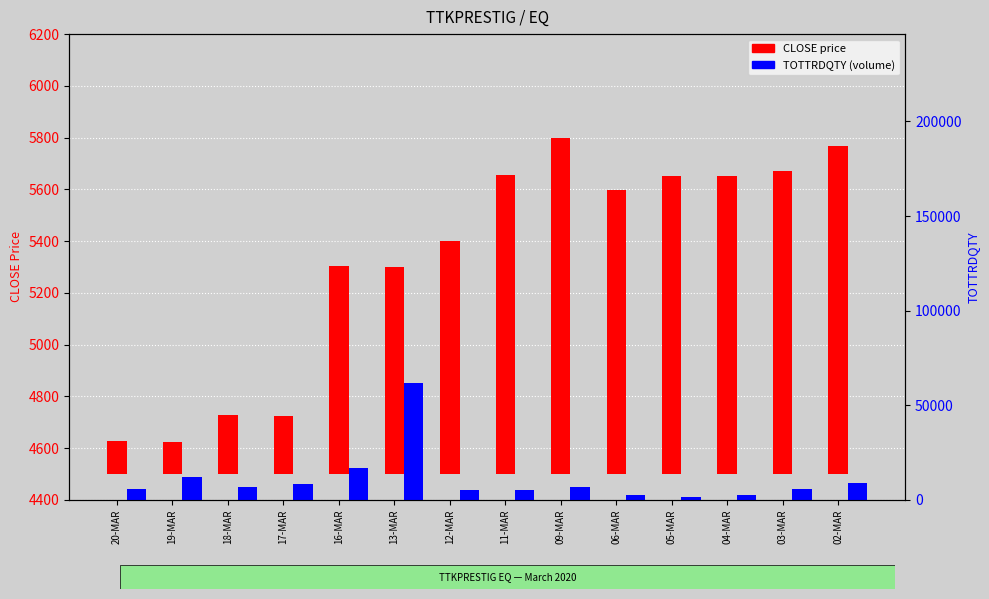

What is the difference between the highest and lowest values at 09-MAR?

5418.8